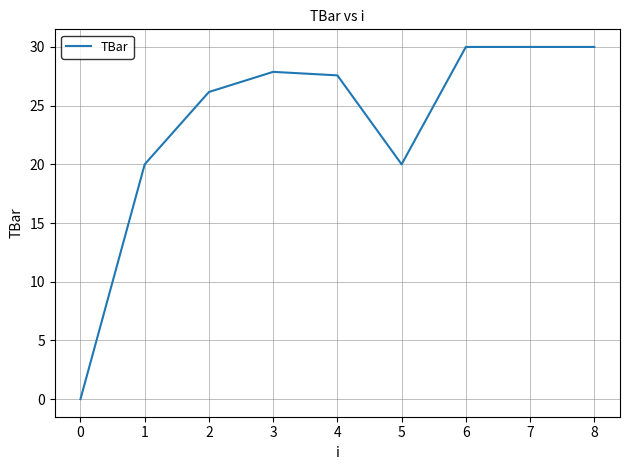

What is the average value?

23.5